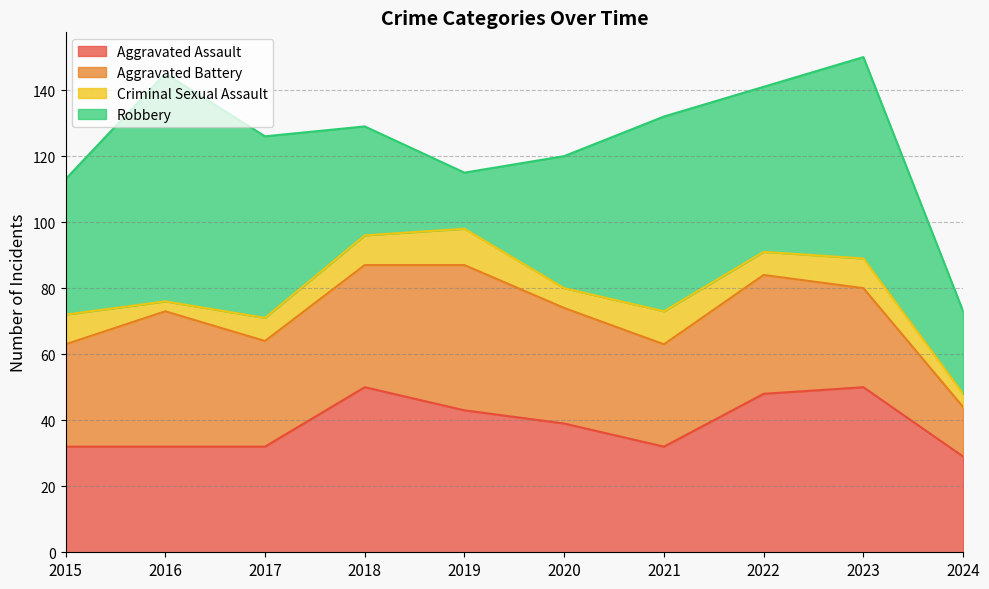

What is the smallest value displayed?

3